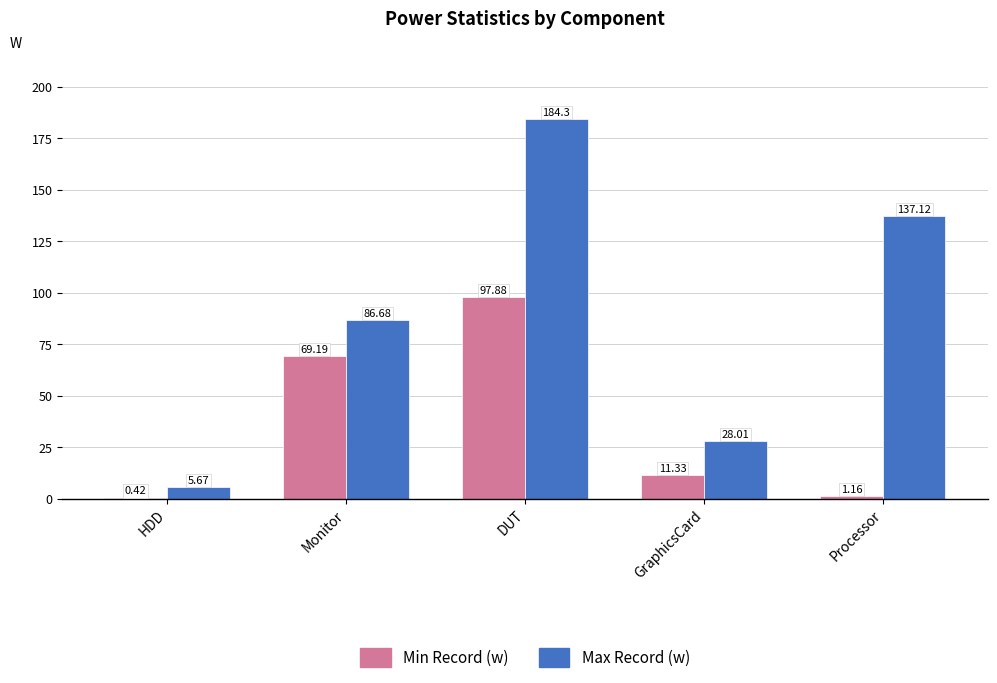

What is the highest value of the Max Record (w) series?

184.3